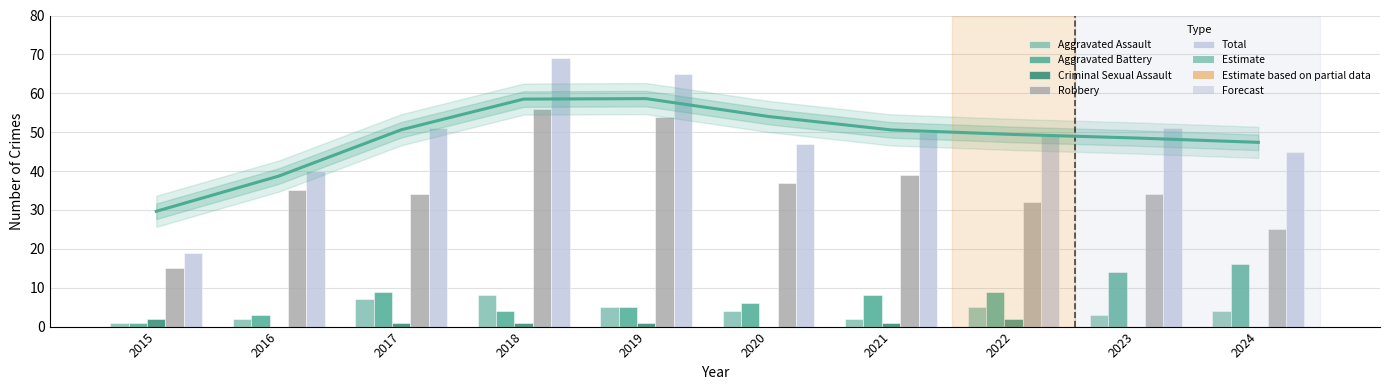

List the series in order of their peak value, highest first.

Total, Robbery, Aggravated Battery, Aggravated Assault, Criminal Sexual Assault